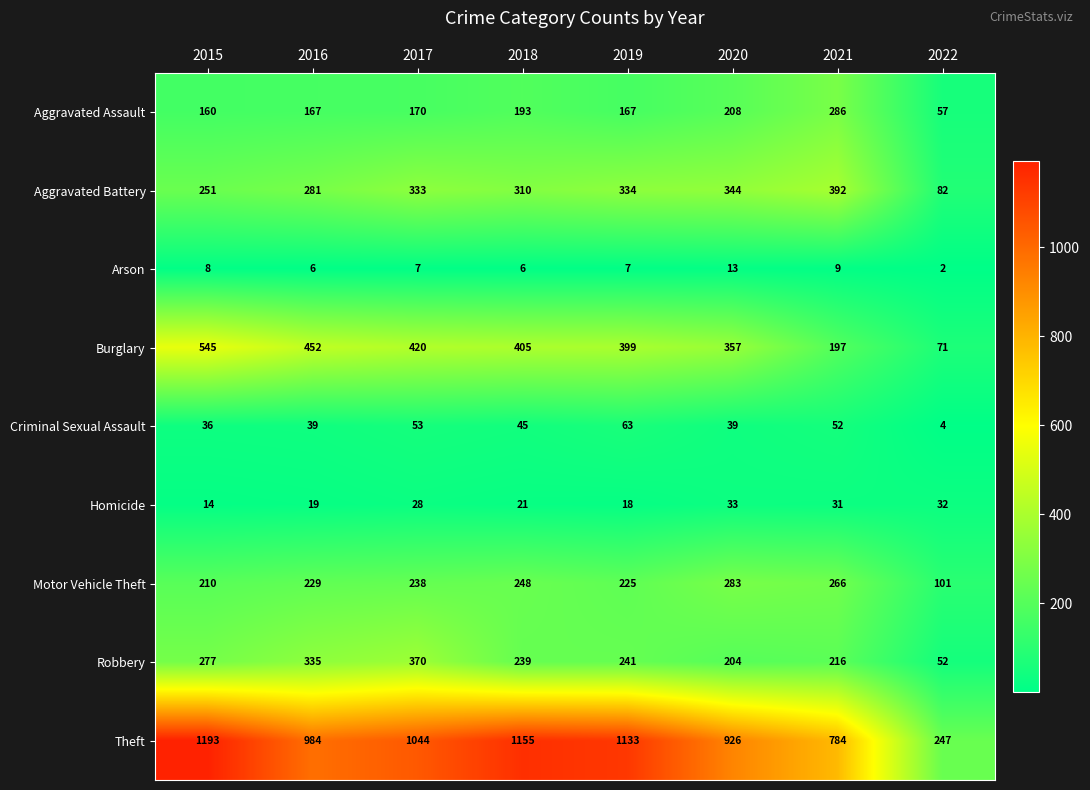

Where is Robbery nearest to the value 211?

2021